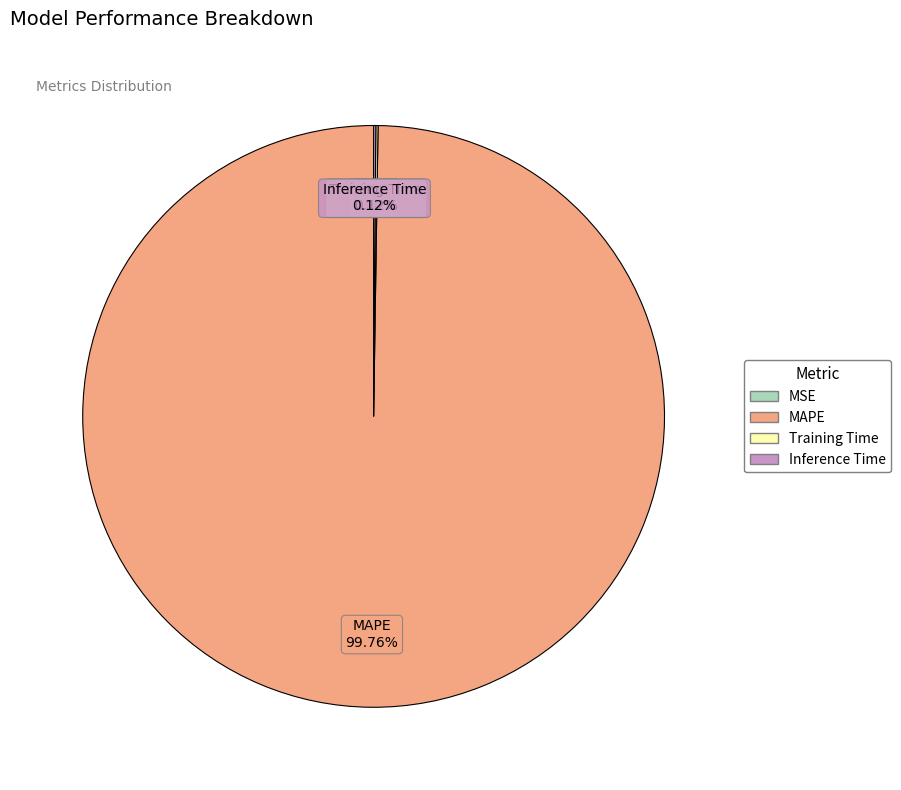

How much of the chart is everything except MAPE?

0.2%